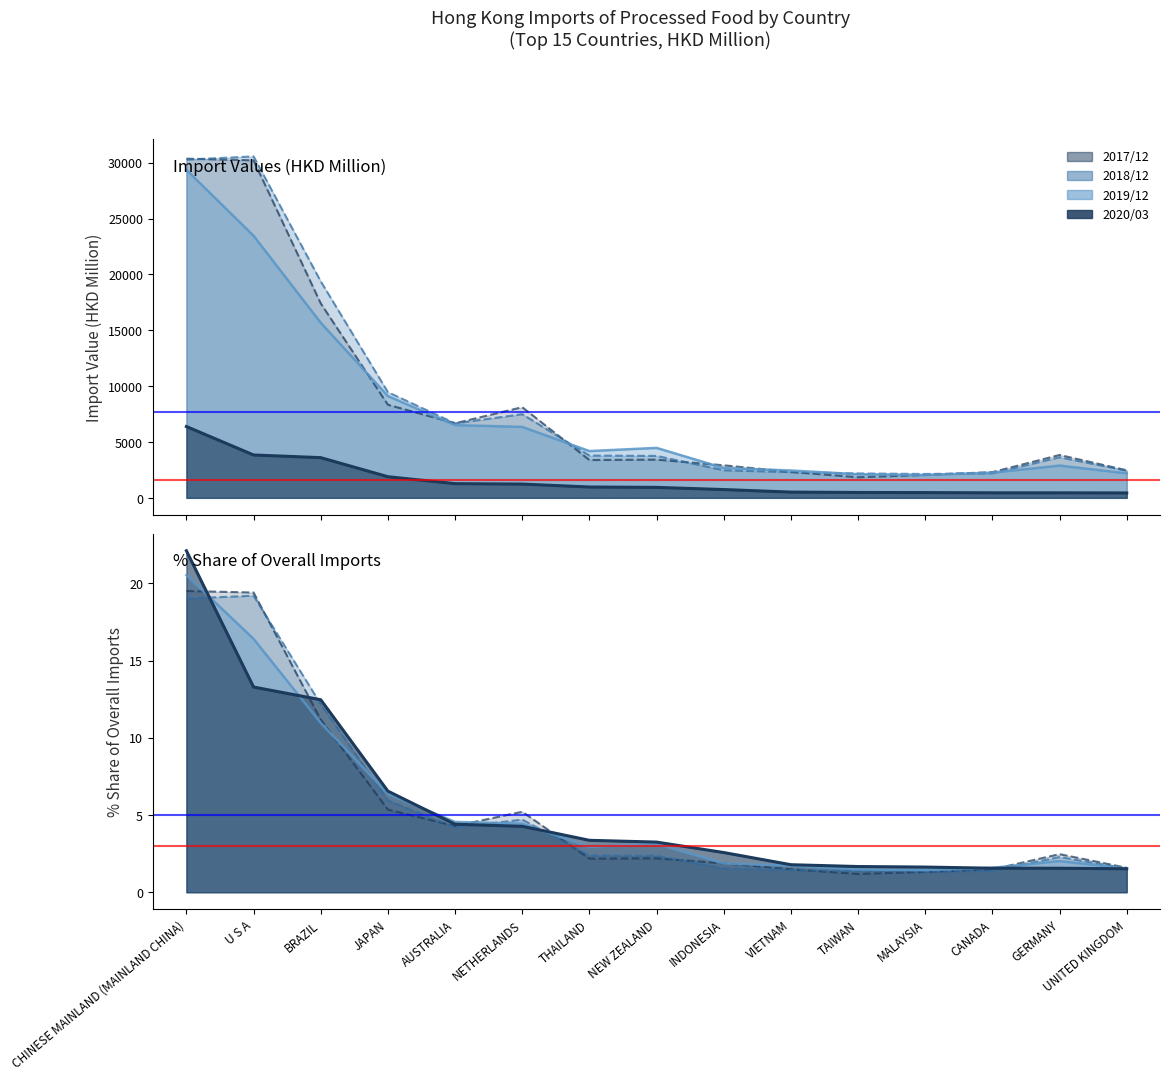

Where does the 202003 series first go above 937?

CHINESE MAINLAND (MAINLAND CHINA)